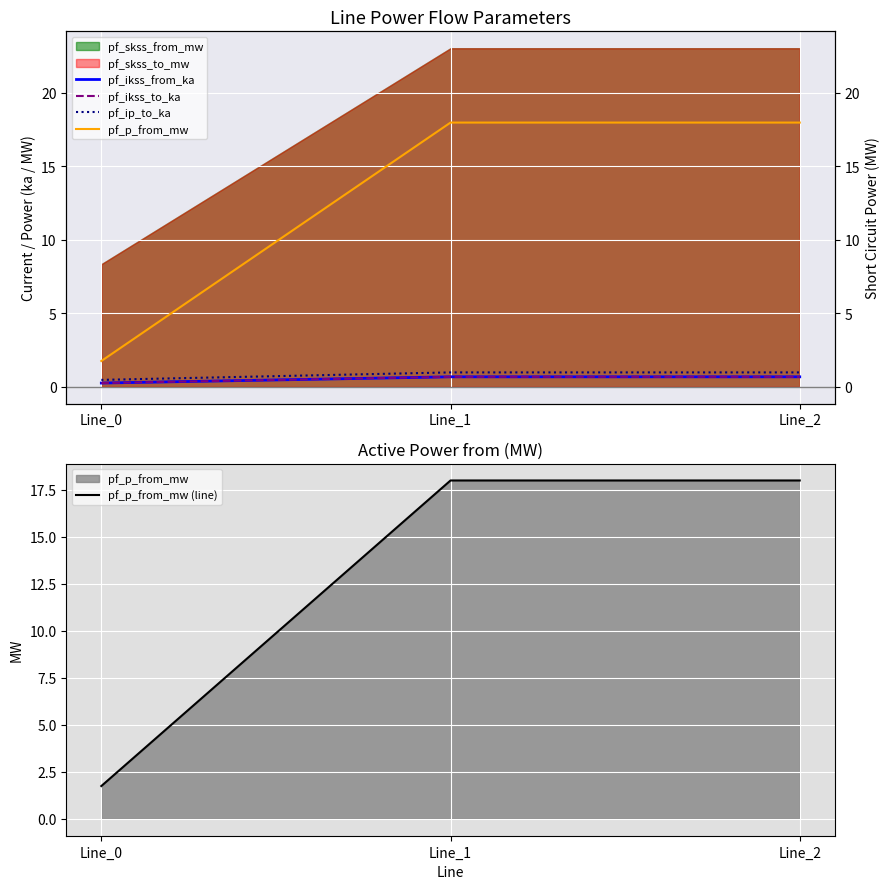

At which label does pf_ikss_from_ka reach its peak?

Line_1